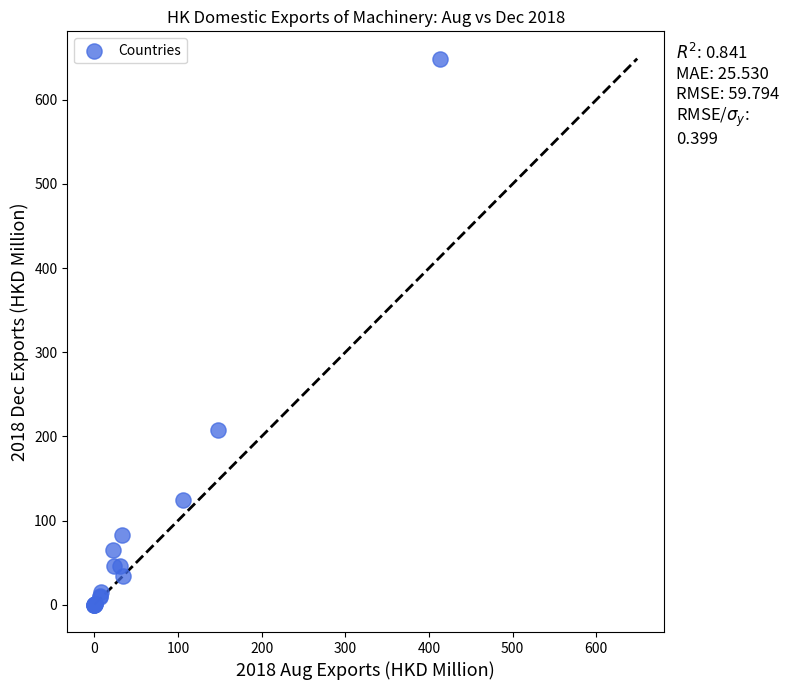

What Y value in the scatter plot is closest to 324?

208.2